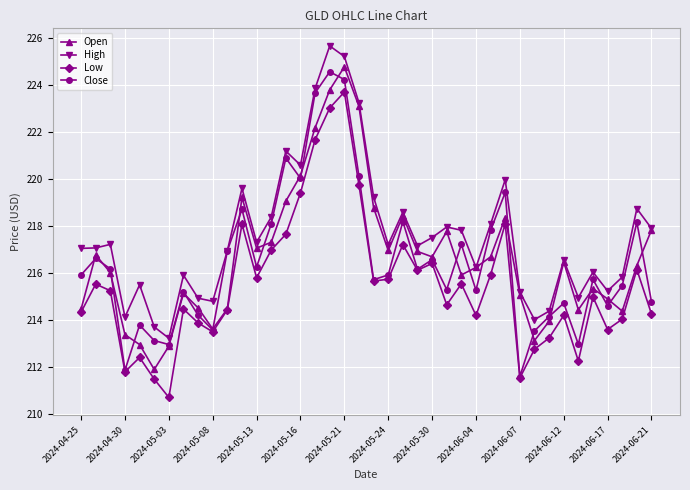

Which series has the largest total across all categories?

High